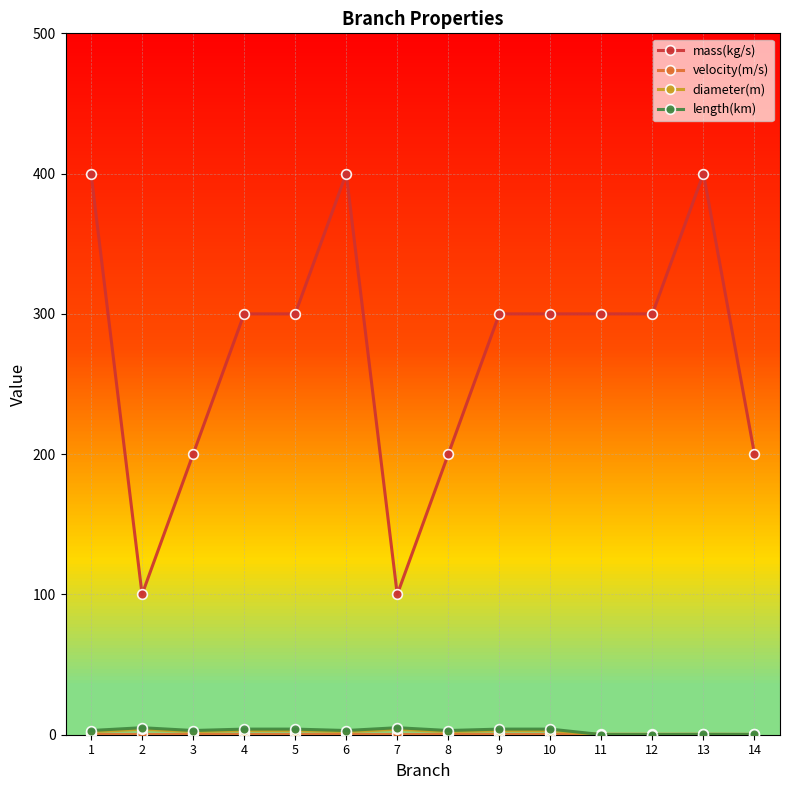

True or false: length(km) and mass(kg/s) cross at least once.

False